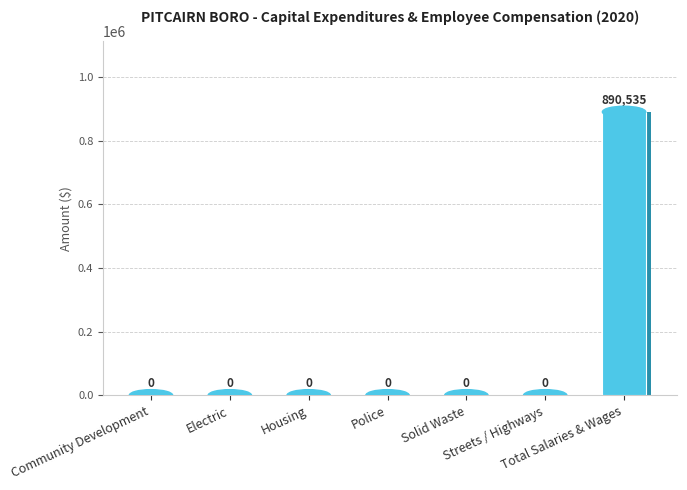

The chart shows a value of 0 at Police. True or false?

True